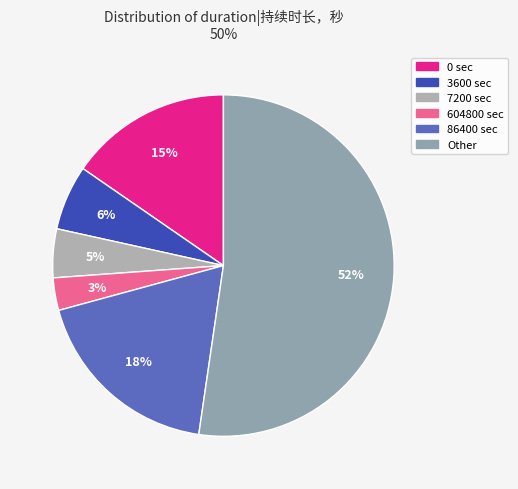

How many segments does this pie chart have?

6